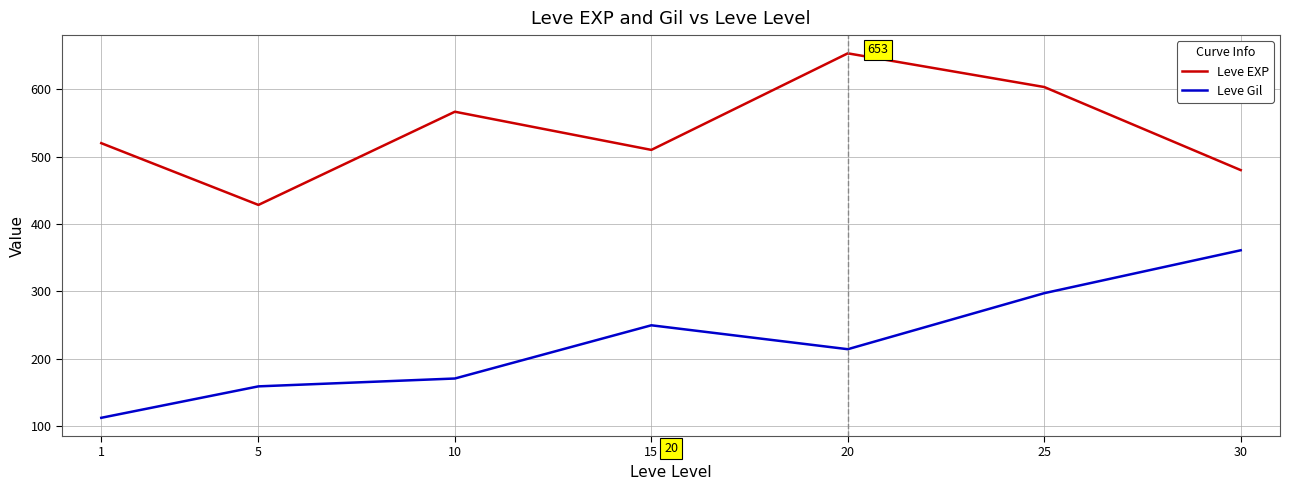

Rank the series by their average value, from lowest to highest.

Leve Gil, Leve EXP